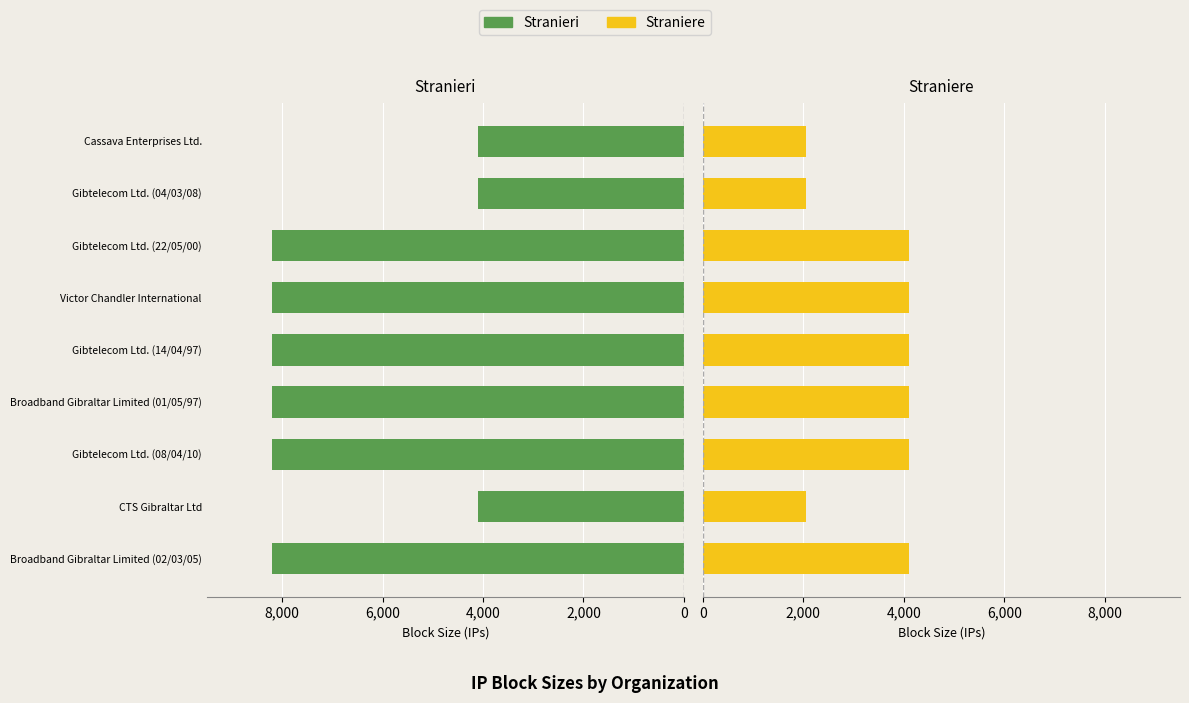

Are the bars horizontal?

Yes